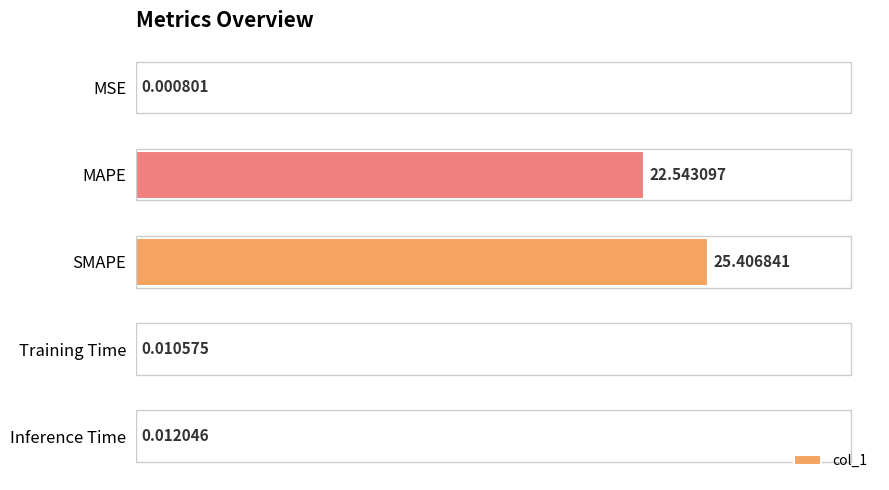

Which label corresponds to the largest value in the chart?

SMAPE